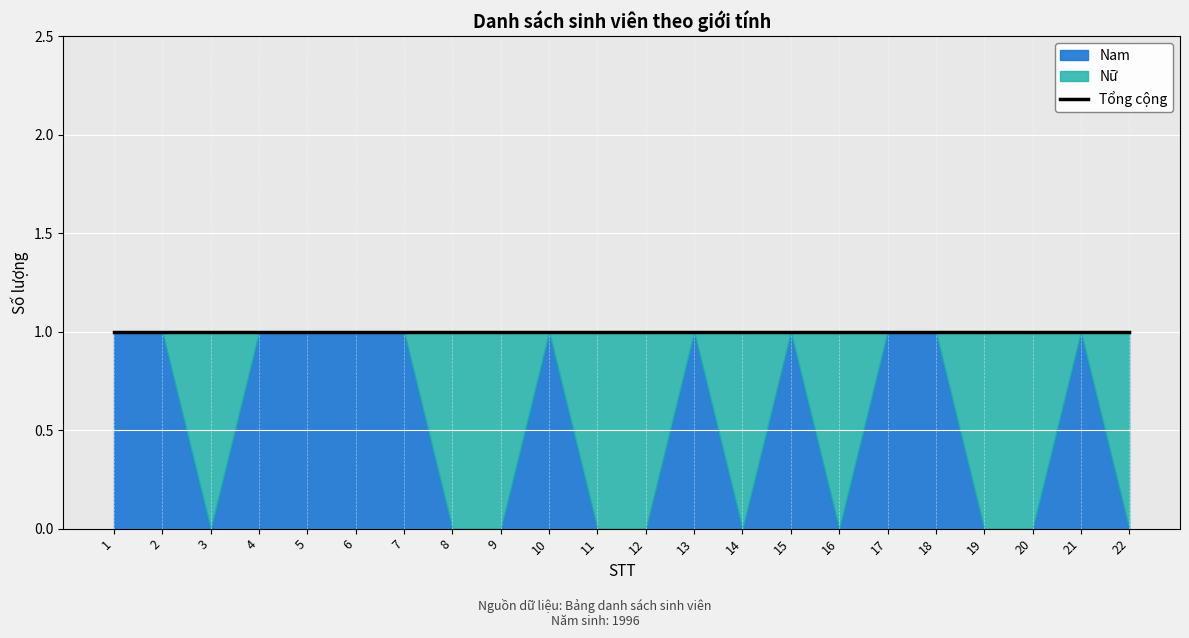

Which category has the highest value in the Nữ series?

3